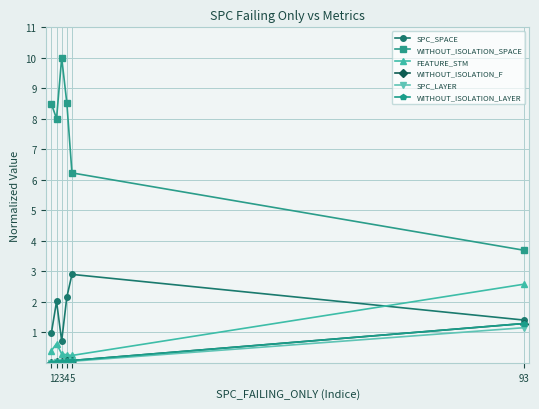

Rank the series at 2 from lowest to highest value.

SPC_LAYER, WITHOUT_ISOLATION_F, WITHOUT_ISOLATION_LAYER, FEATURE_STM, SPC_SPACE, WITHOUT_ISOLATION_SPACE